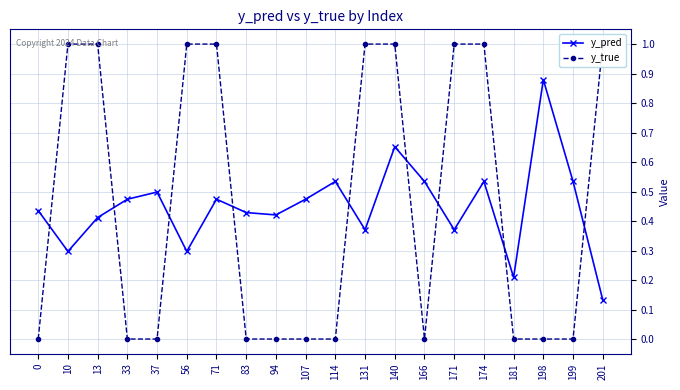

Count the y_pred values in the range 0 to 1.

20